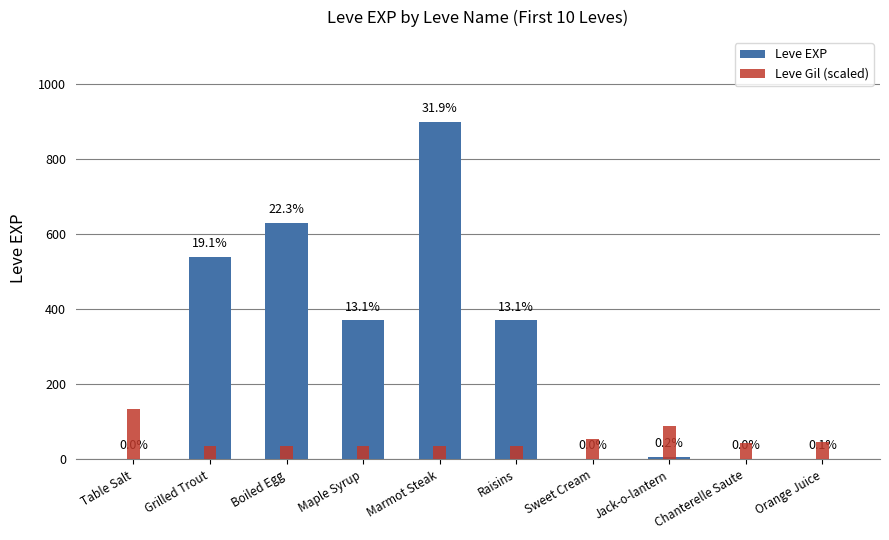

Does the chart contain stacked bars?

No